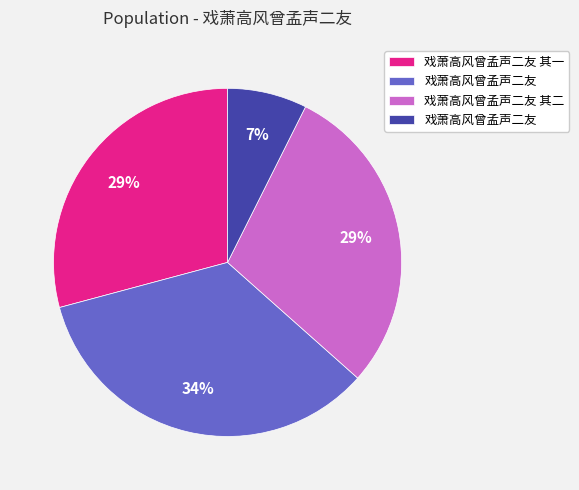

Does any single category account for the majority?

No